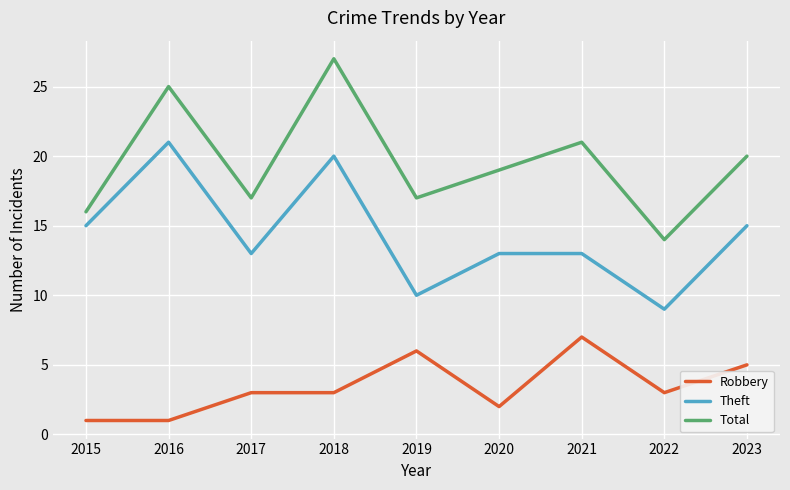

Where is the first local maximum for Total?

2016